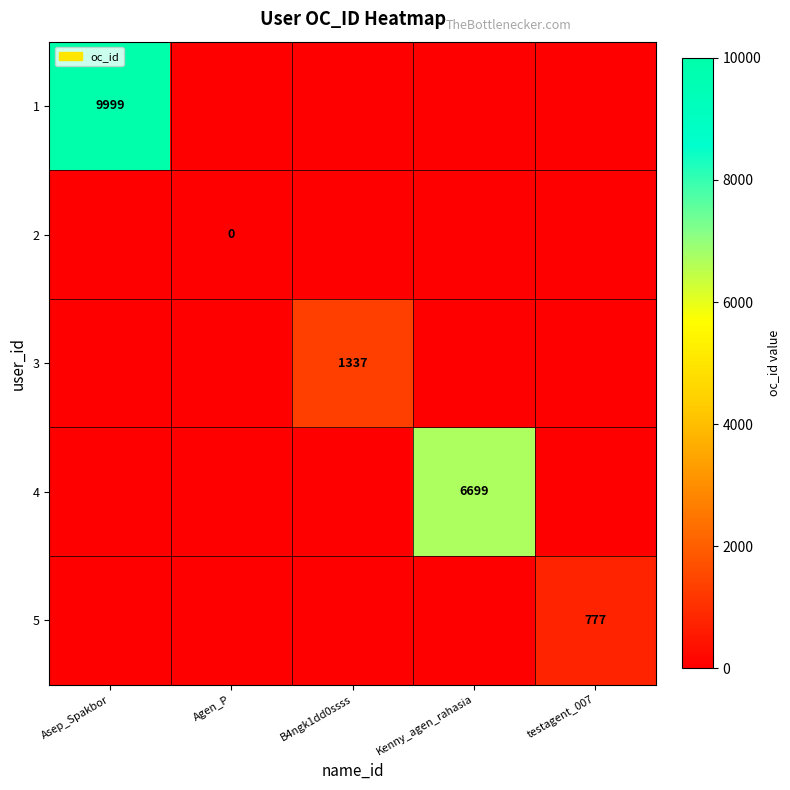

Between Agen_P and Kenny_agen_rahasia, which is larger?

Agen_P